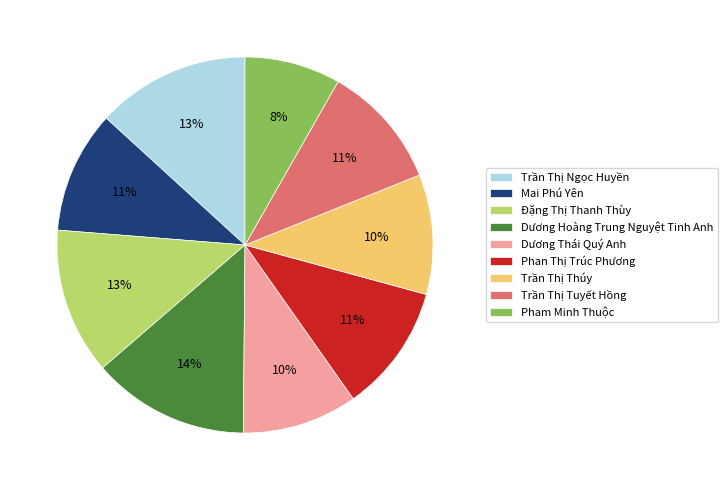

True or false: Trần Thị Thúy accounts for 10% of the total.

True